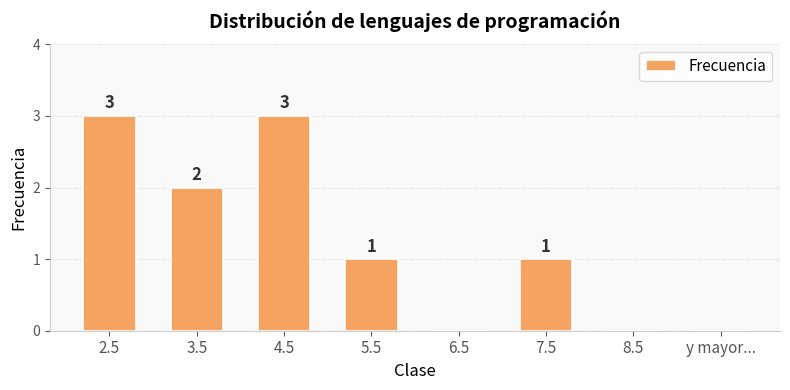

The chart shows a value of 3 at 4.5. True or false?

True